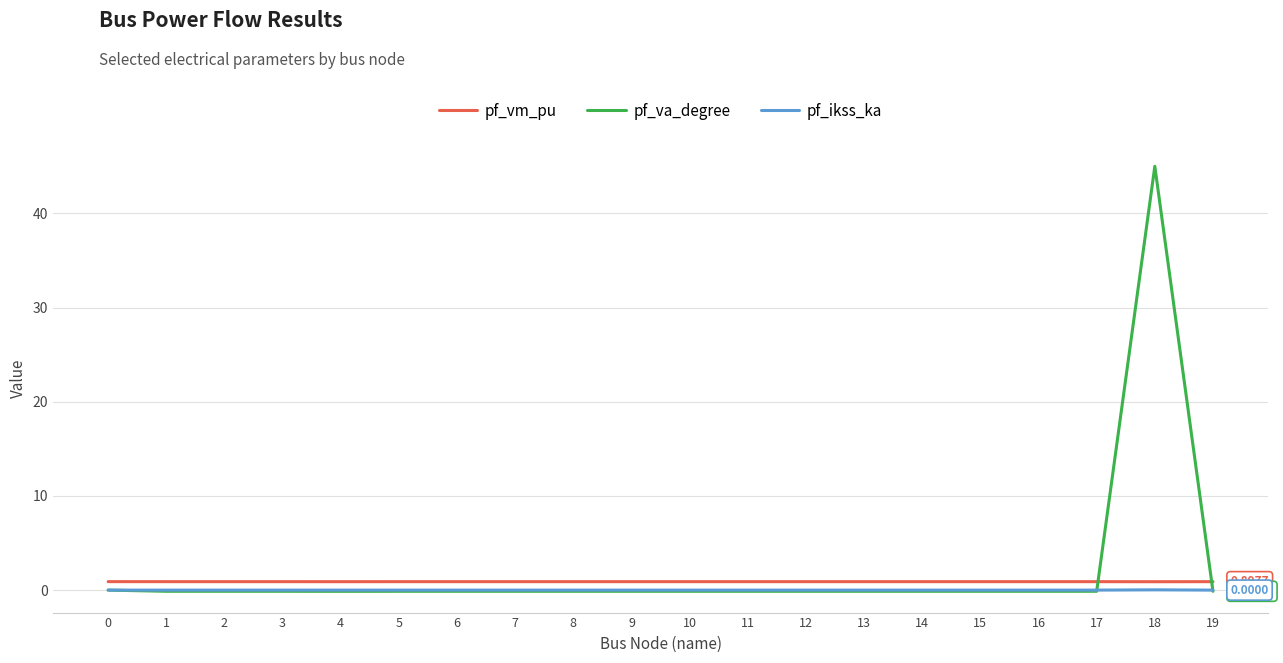

True or false: pf_ikss_ka and pf_vm_pu cross at least once.

False